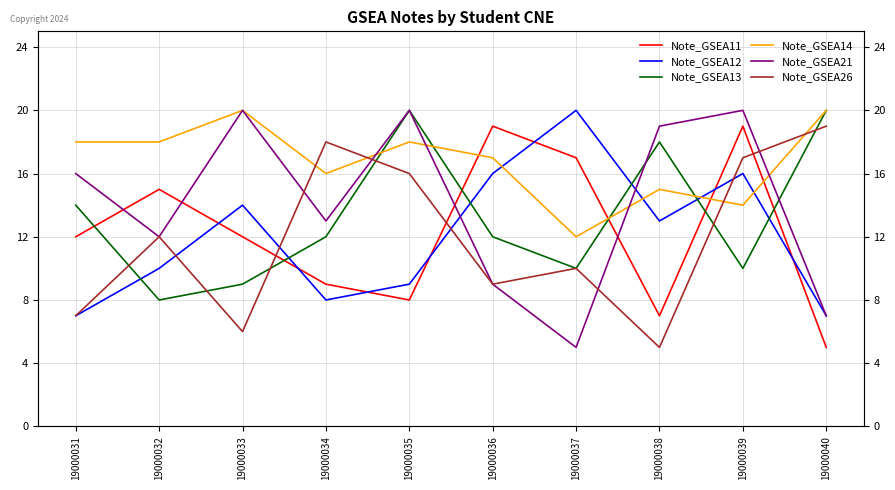

What are all the series names shown in the legend?

Note_GSEA11, Note_GSEA12, Note_GSEA13, Note_GSEA14, Note_GSEA21, Note_GSEA26